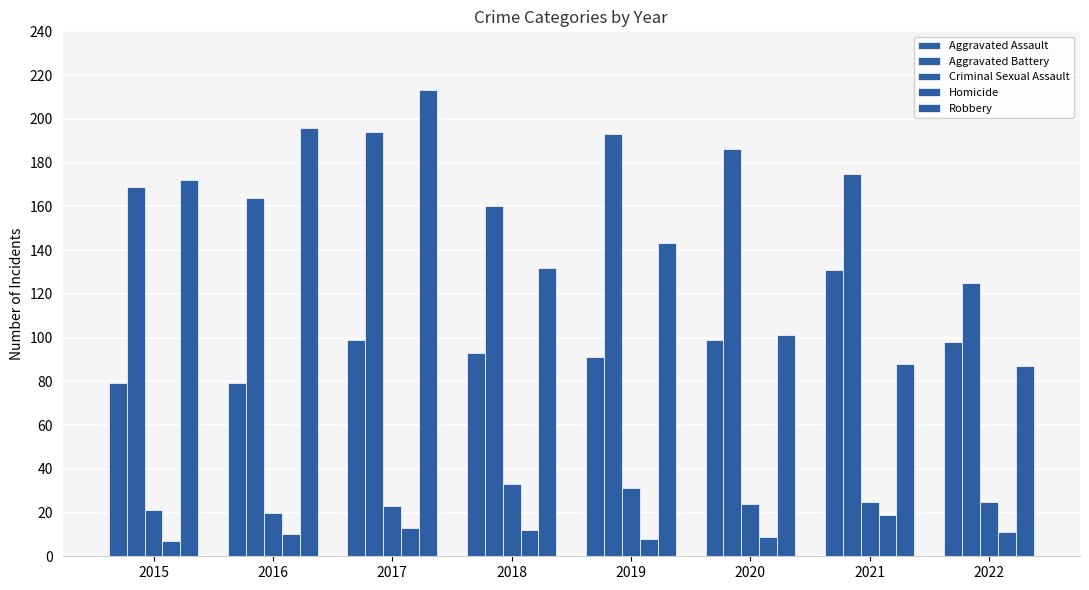

How many bars are there in each group?

5